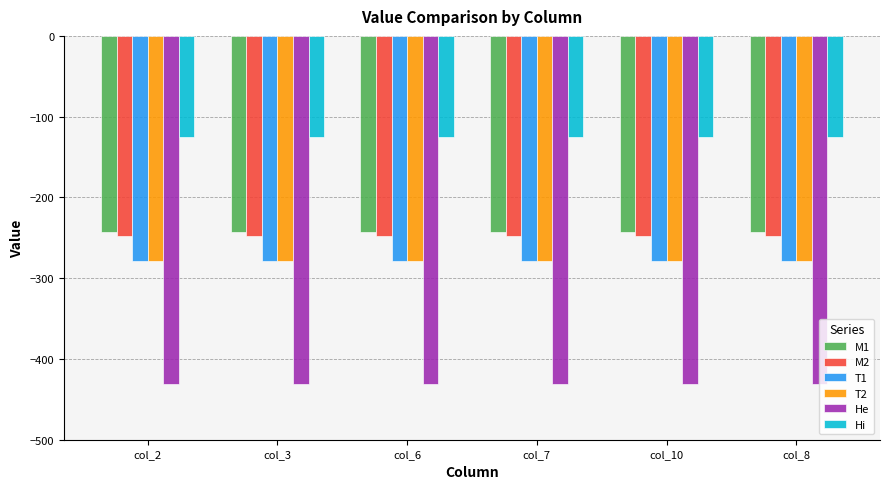

Is it true that Hi equals -124.8 at col_2?

True